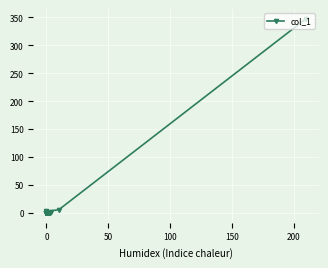

How many lines are shown in the chart?

1